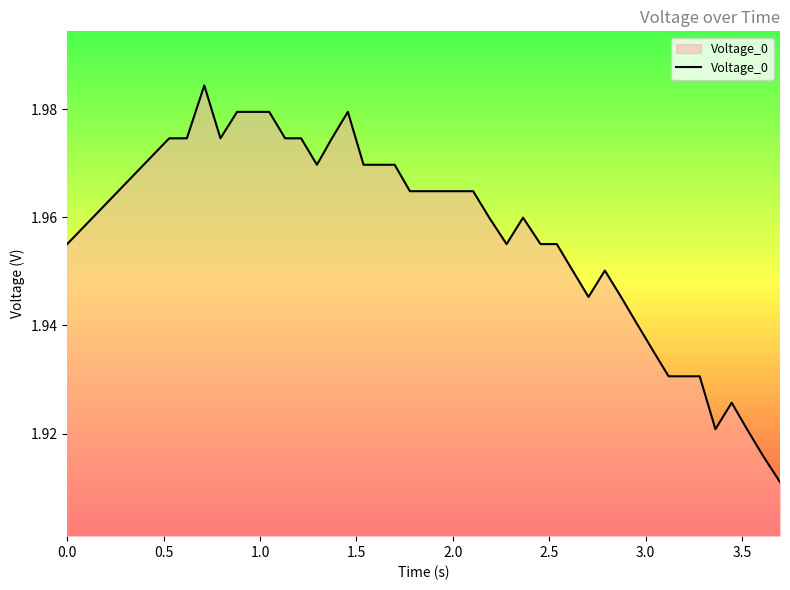

What is the sum of all values?

78.2